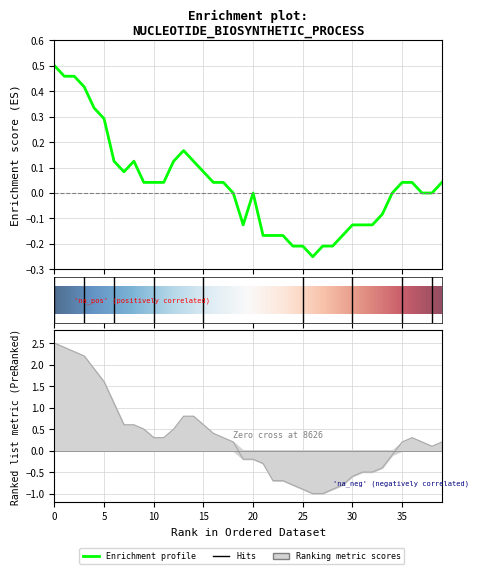

What is the value of the close point at the 25th from the left?

-0.2